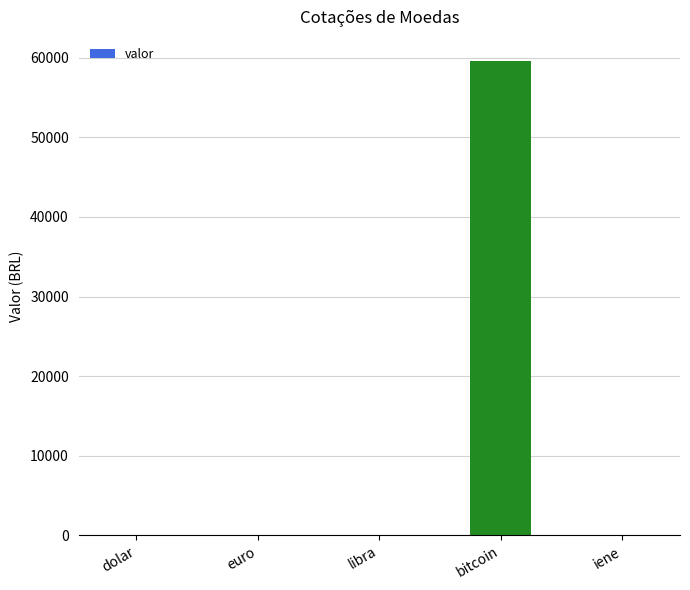

Between libra and bitcoin, which is larger?

bitcoin